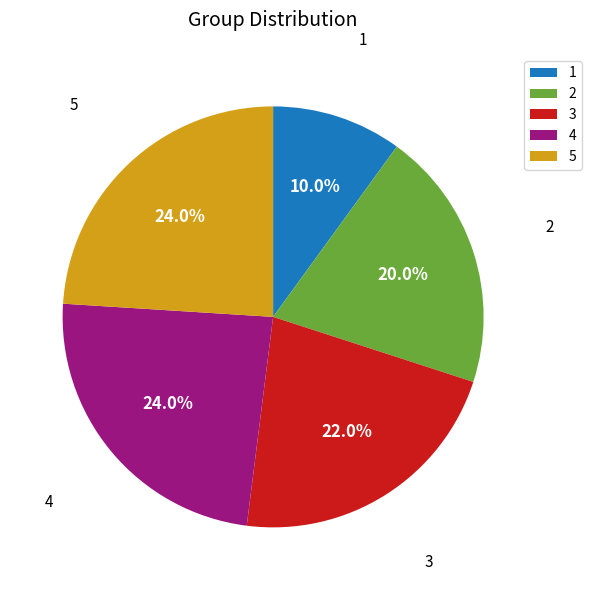

How many slices are in this pie chart?

5